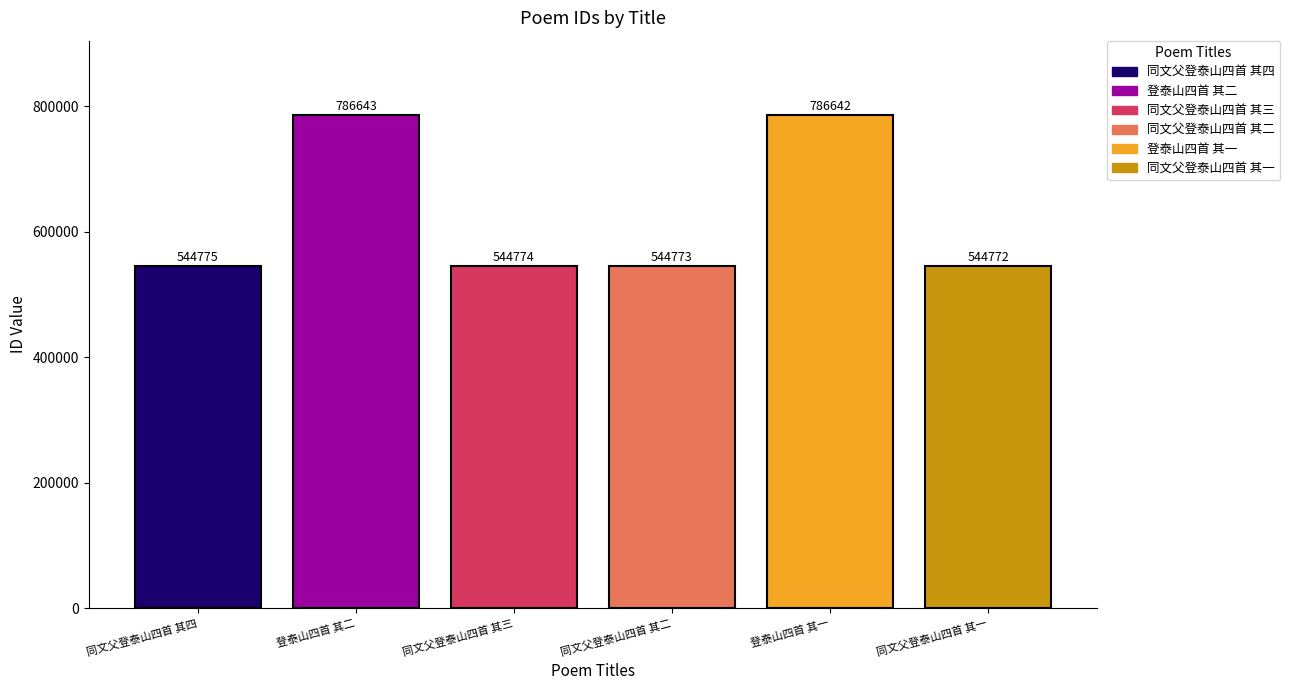

What is the label of the 2nd bar from the left?

登泰山四首 其二